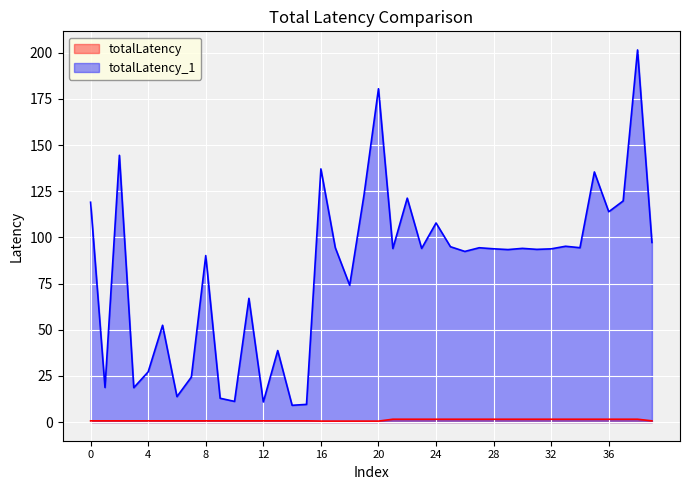

At how many categories does at least one series exceed 150?

2